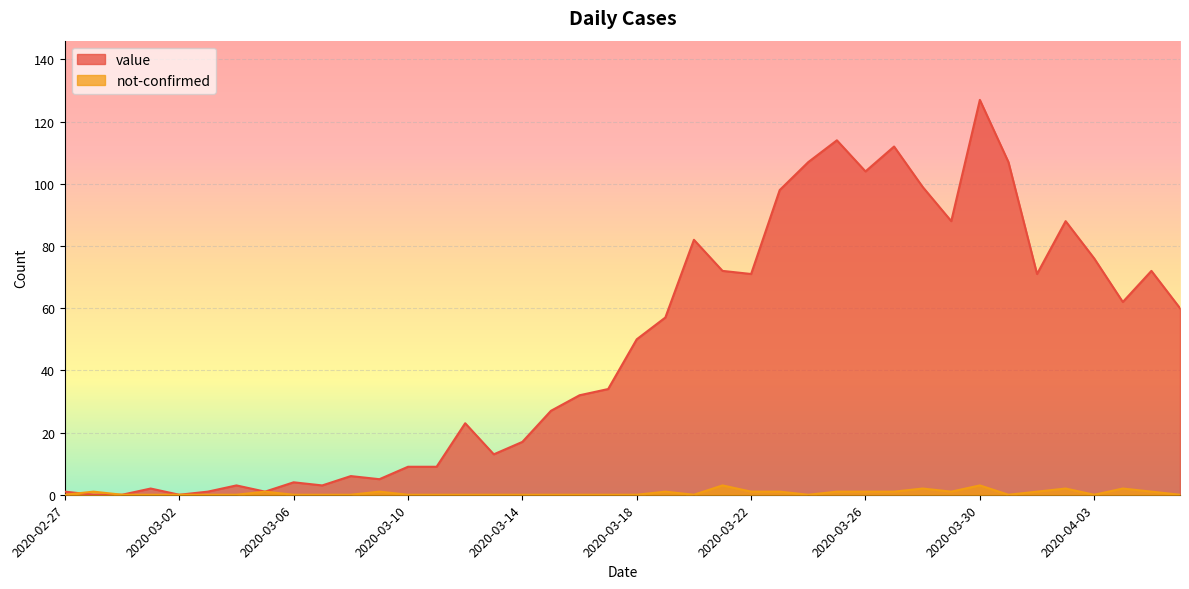

True or false: not-confirmed and value cross at least once.

True